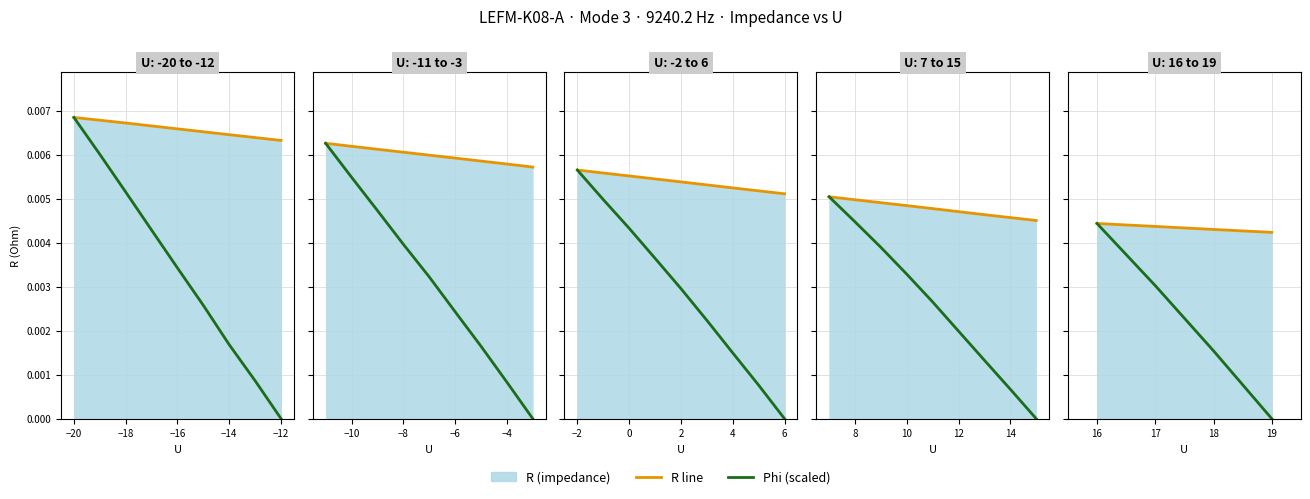

The Phi series shows 0.0 at 16. True or false?

False